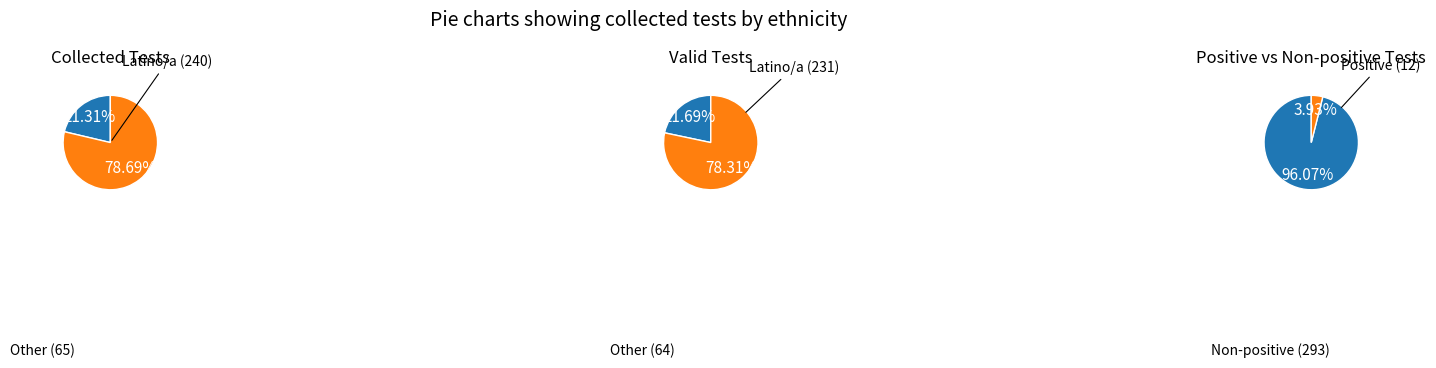

Between 8 and 7, which is larger?

8